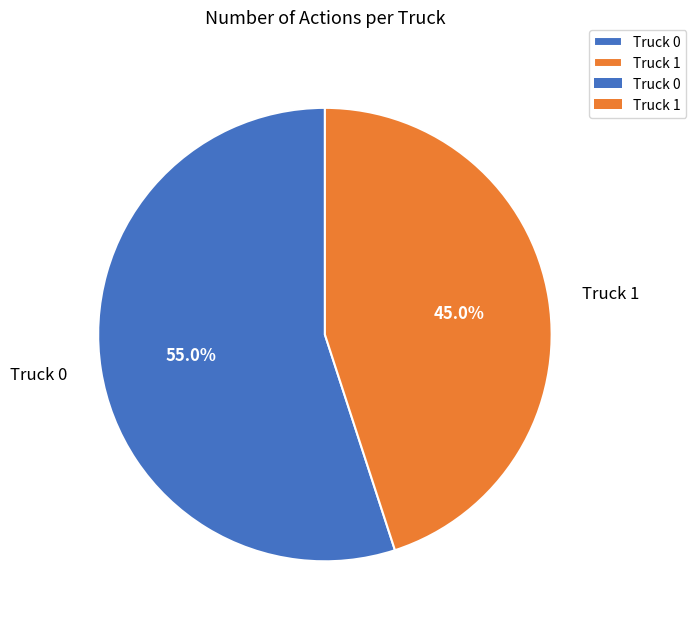

Combined, what portion of the pie is Truck 0 and Truck 1?

100.0%